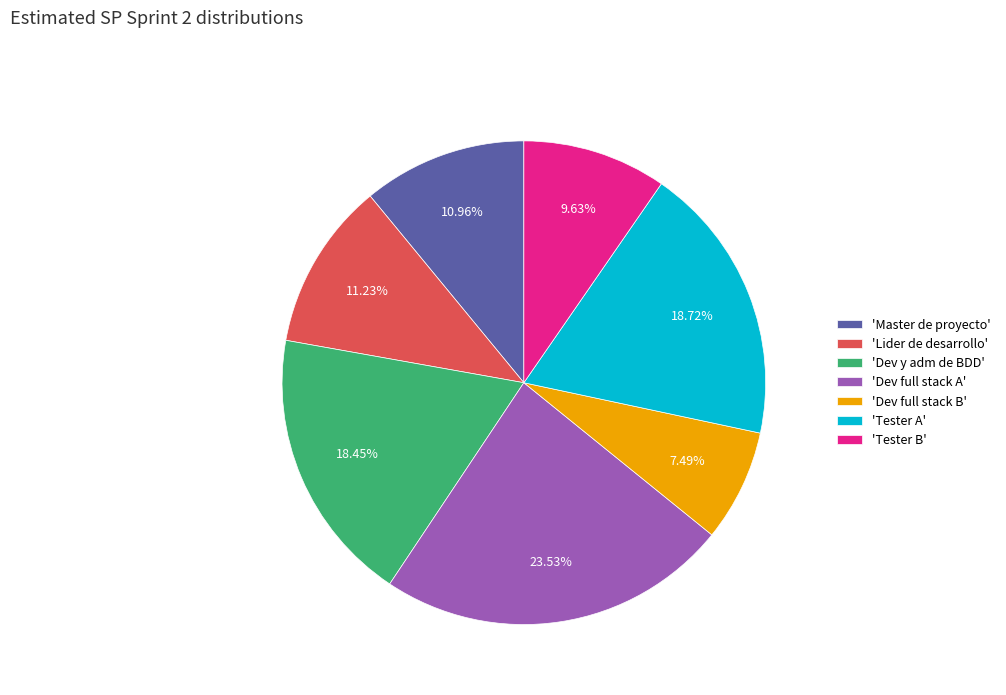

Does 'Dev full stack B' represent more than half of the total?

No